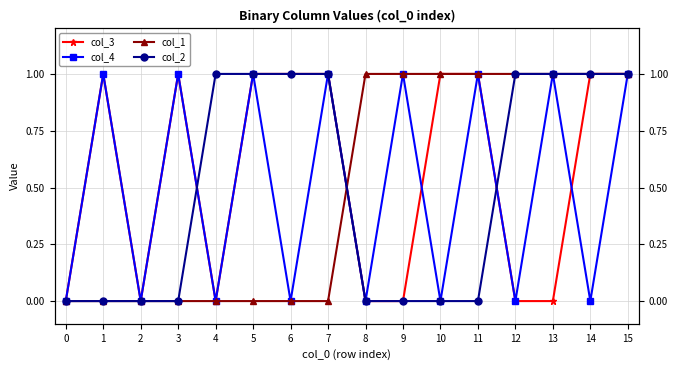

What is the difference between the second highest and minimum values in the col_4 series?

1